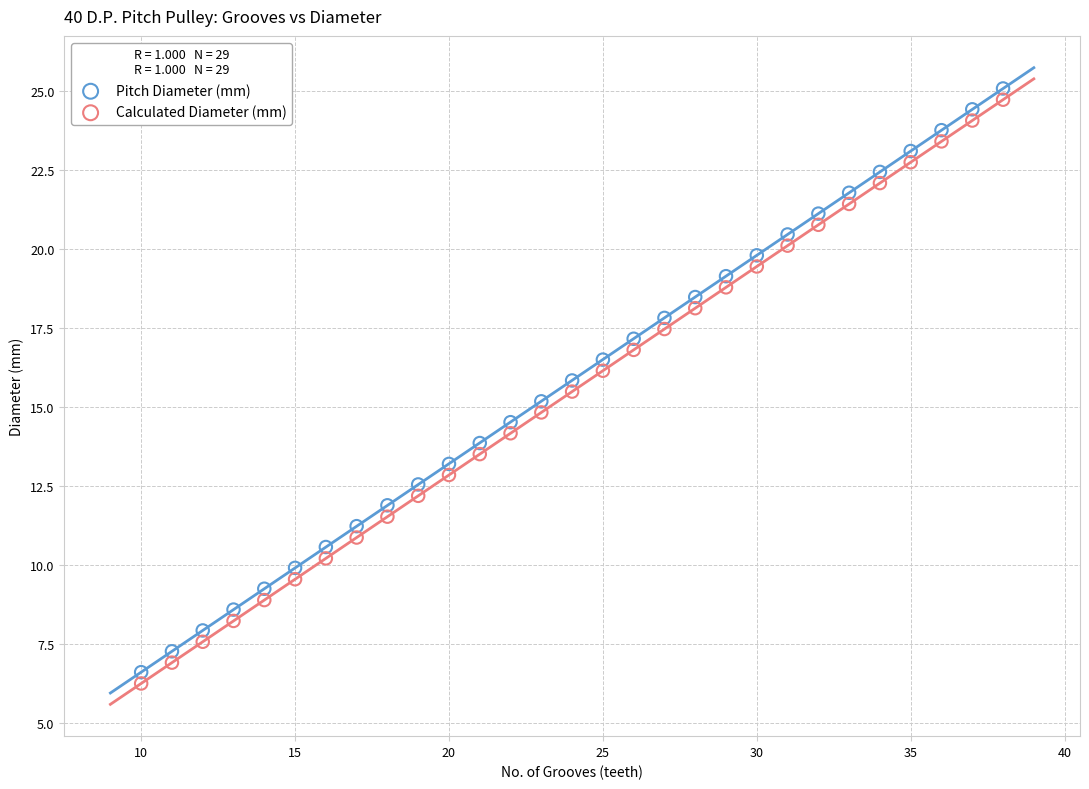

Which series has the widest spread of Y values?

Calculated Diameter (mm)